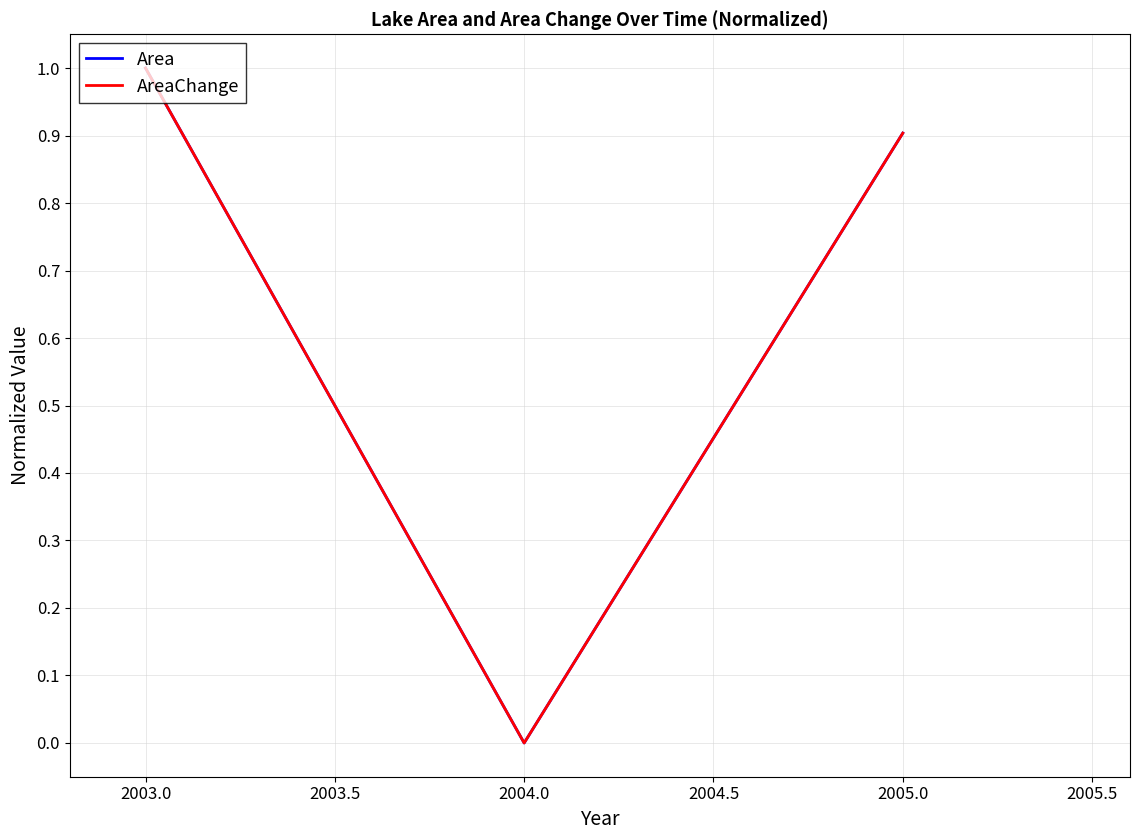

Does the chart have visible grid lines?

Yes